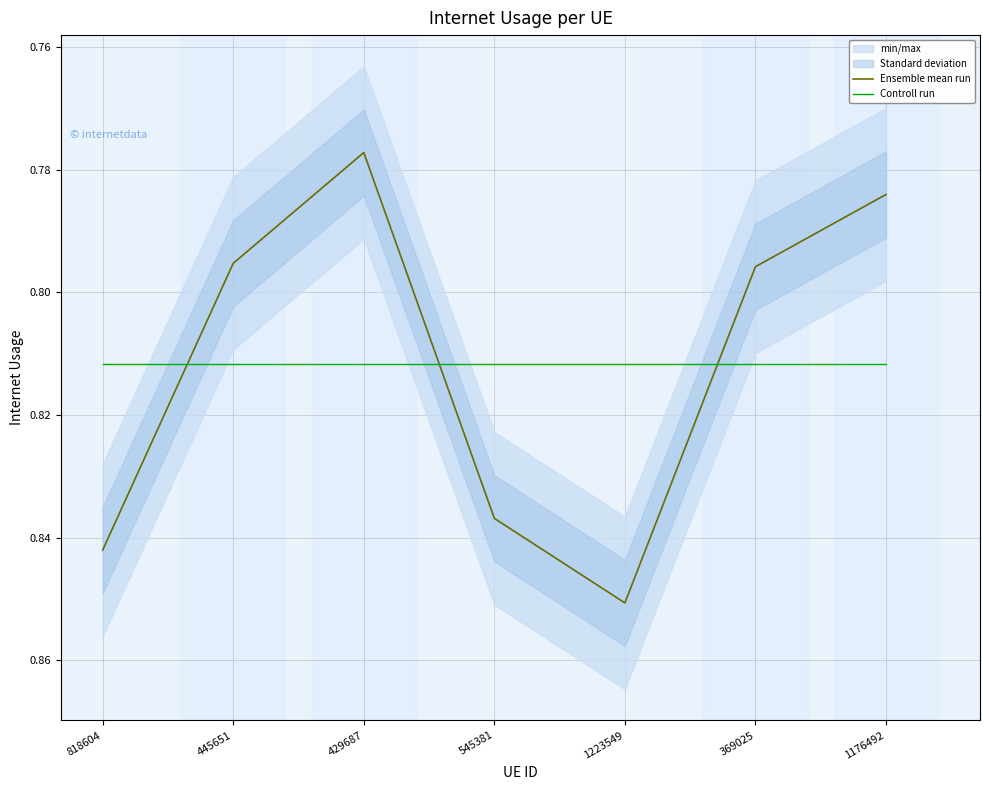

Which category has the lowest value in the Ensemble mean run series?

429687